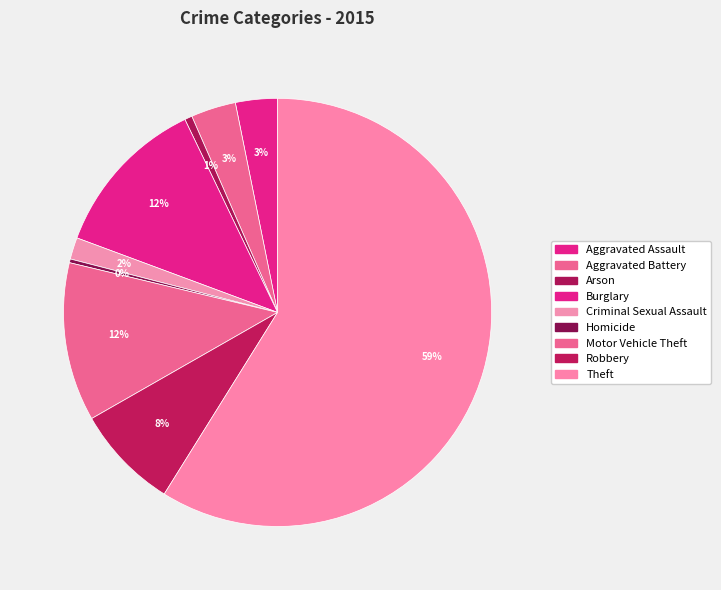

The Burglary slice represents 12% of the pie. True or false?

True